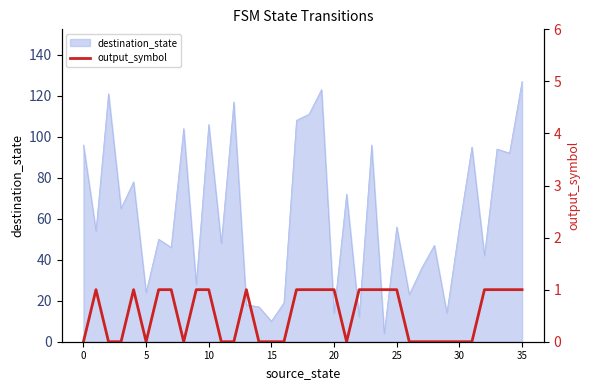

True or false: destination_state has a value of 24 at 0.

False